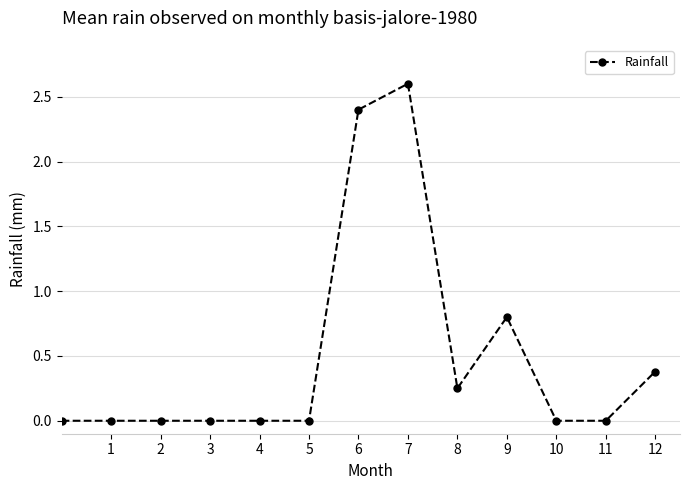

What is the average value?

0.5